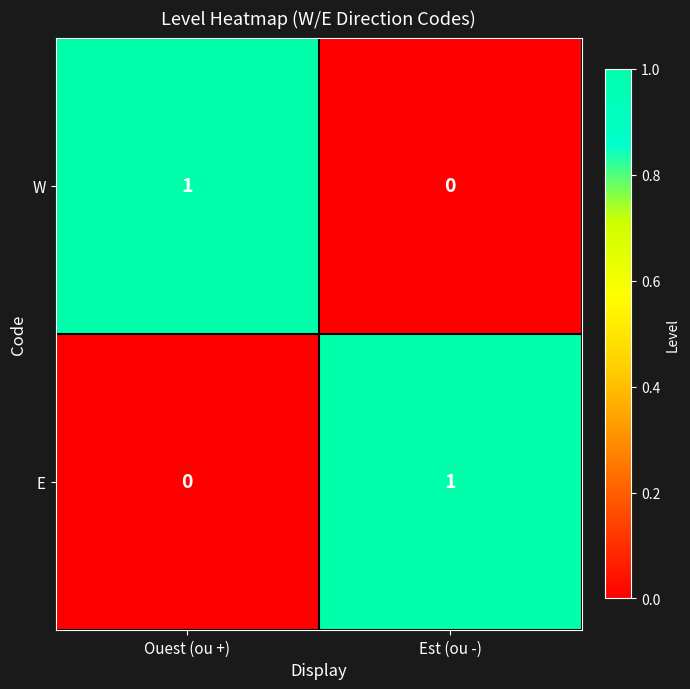

Count the number of categories in the chart.

2